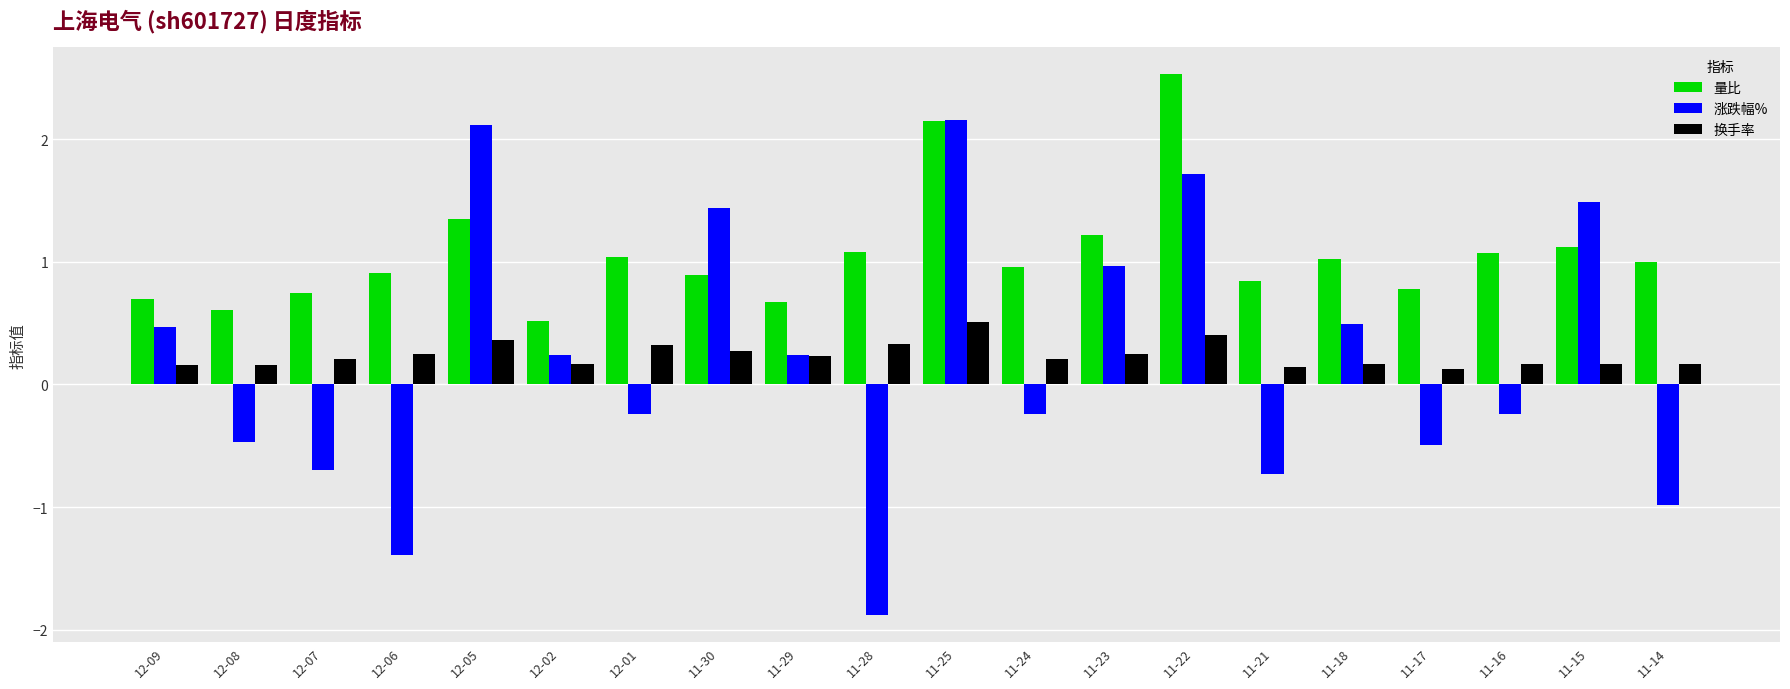

Rank the series by their maximum value, from lowest to highest.

换手率, 涨跌幅%, 量比